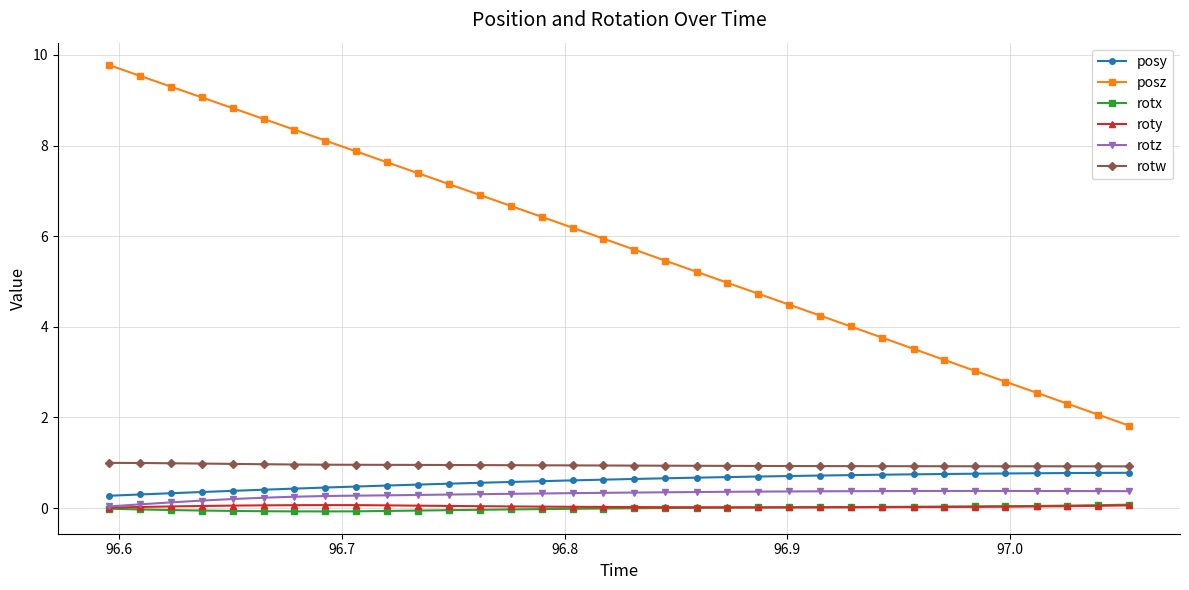

True or false: posz and posy intersect in this chart.

False